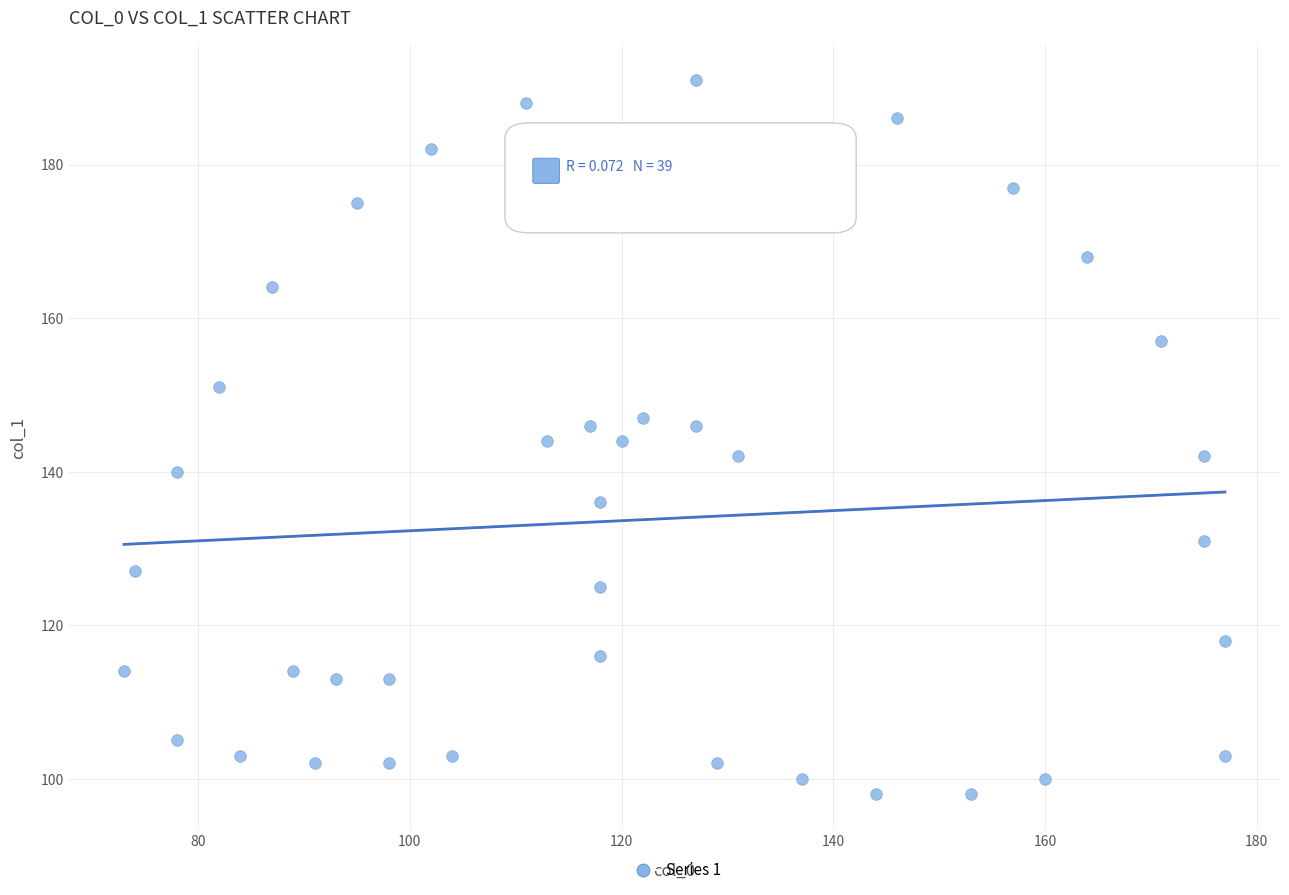

What is the range of Y values (max minus min)?

93